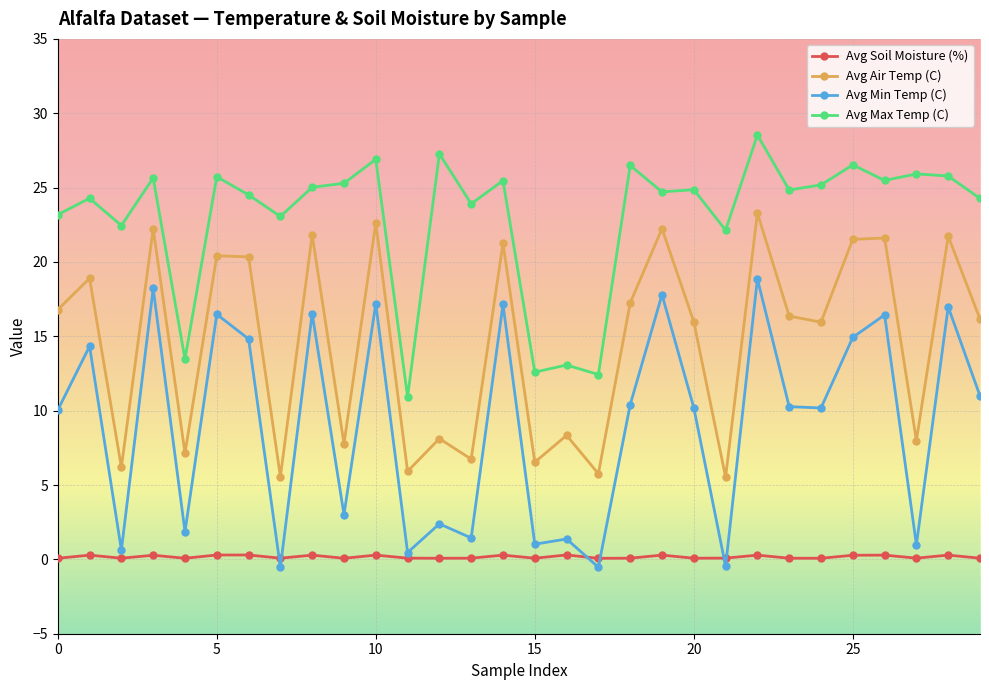

Which series has the largest total across all categories?

Avg Max Temp (C)